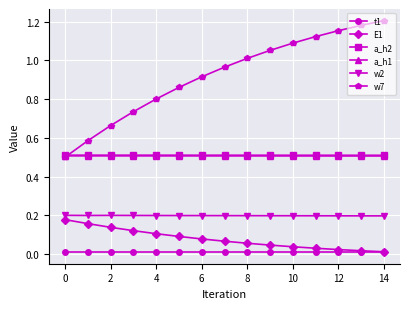

How many lines are shown in the chart?

6